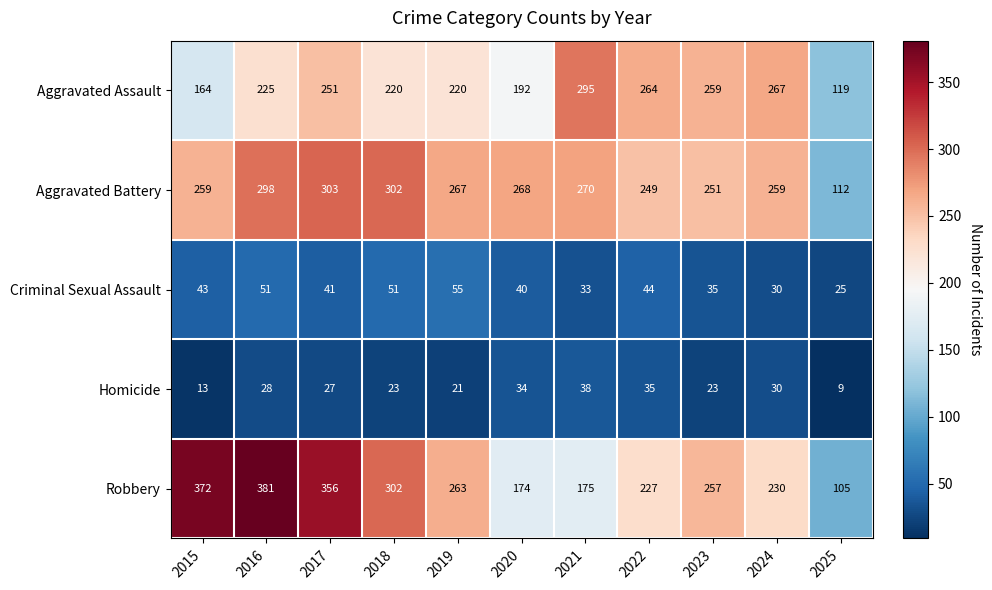

At how many categories does at least one series exceed 316?

3